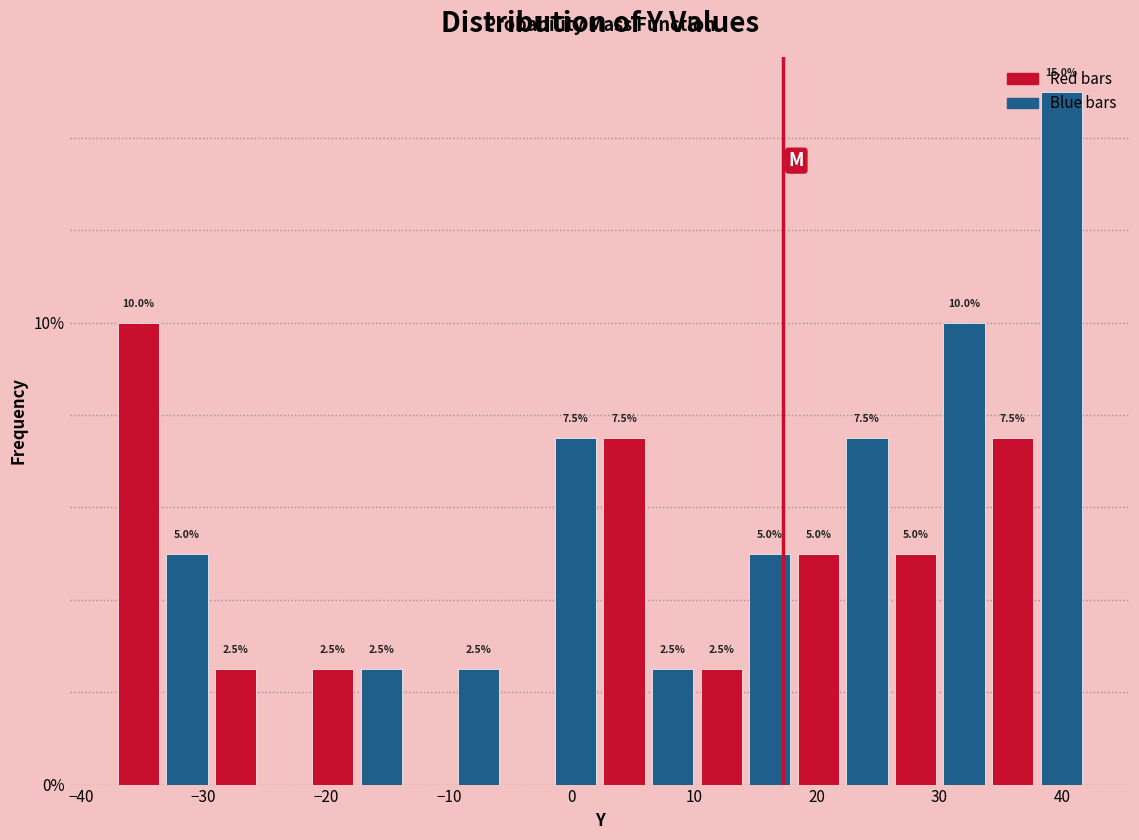

Read against the x-axis, roughly where is the centre of the tallest bar?

40